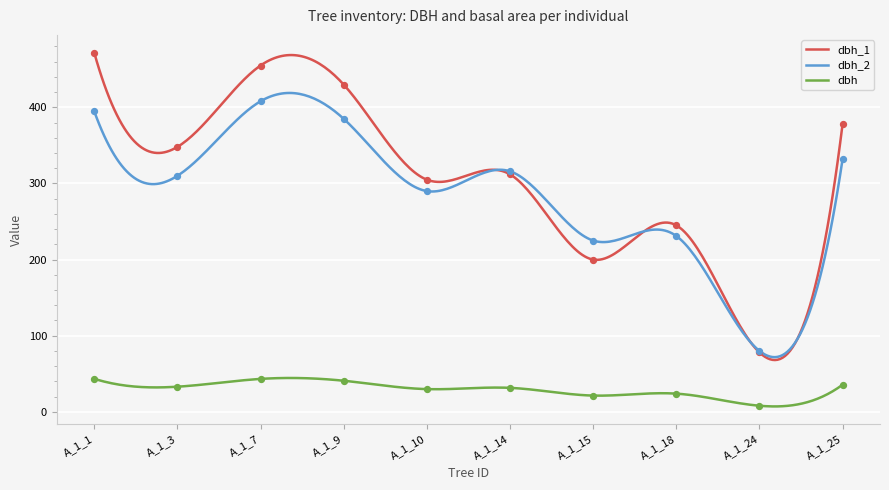

Which series reaches the minimum Y coordinate?

dbh